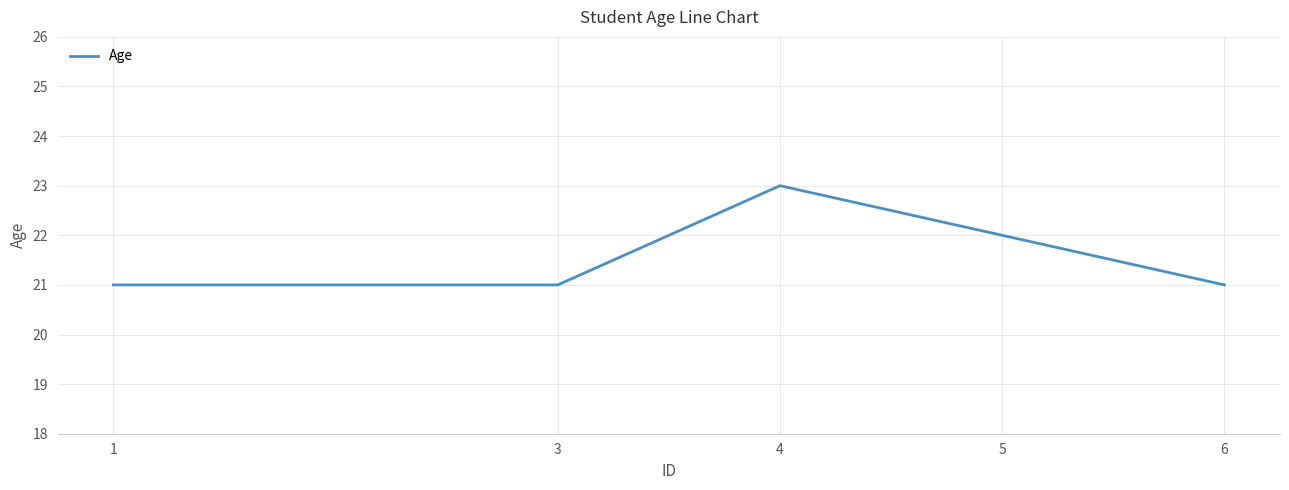

What is the difference between the maximum and minimum values?

2